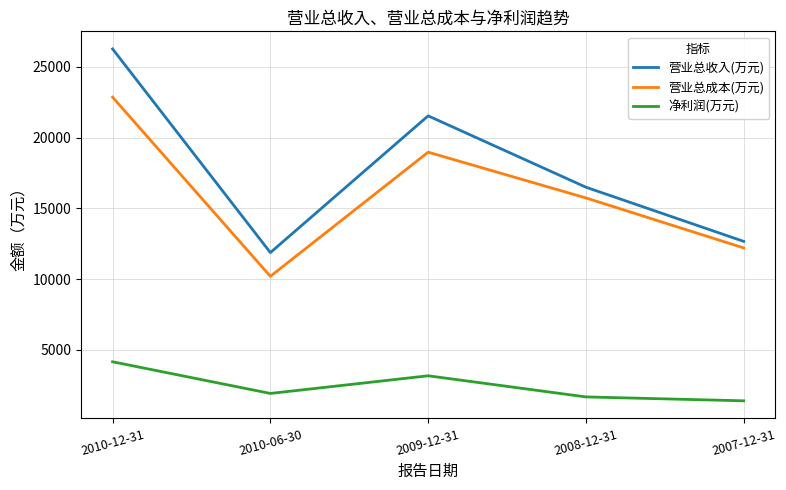

Rank the series by their maximum value, from lowest to highest.

净利润(万元), 营业总成本(万元), 营业总收入(万元)